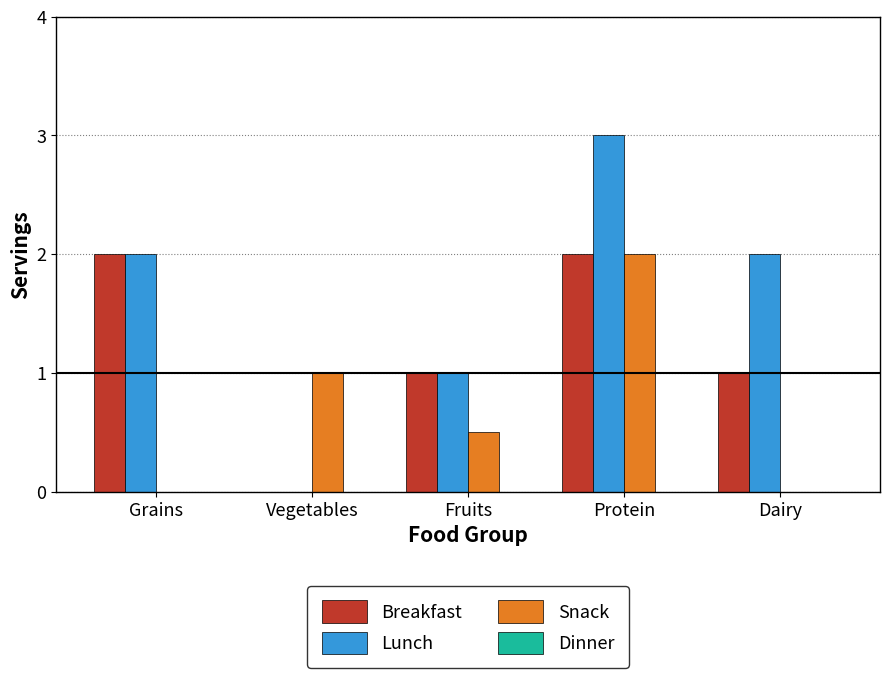

Reading left to right, extract all data points from this chart.

Breakfast: Grains=2.0	Vegetables=0.0	Fruits=1.0	Protein=2.0	Dairy=1.0
Lunch: Grains=2.0	Vegetables=0.0	Fruits=1.0	Protein=3.0	Dairy=2.0
Snack: Grains=0.0	Vegetables=1.0	Fruits=0.5	Protein=2.0	Dairy=0.0